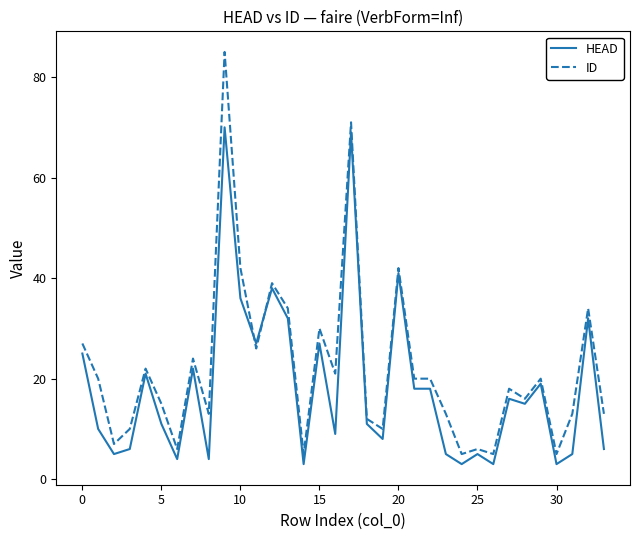

Which series has the widest spread of values?

ID